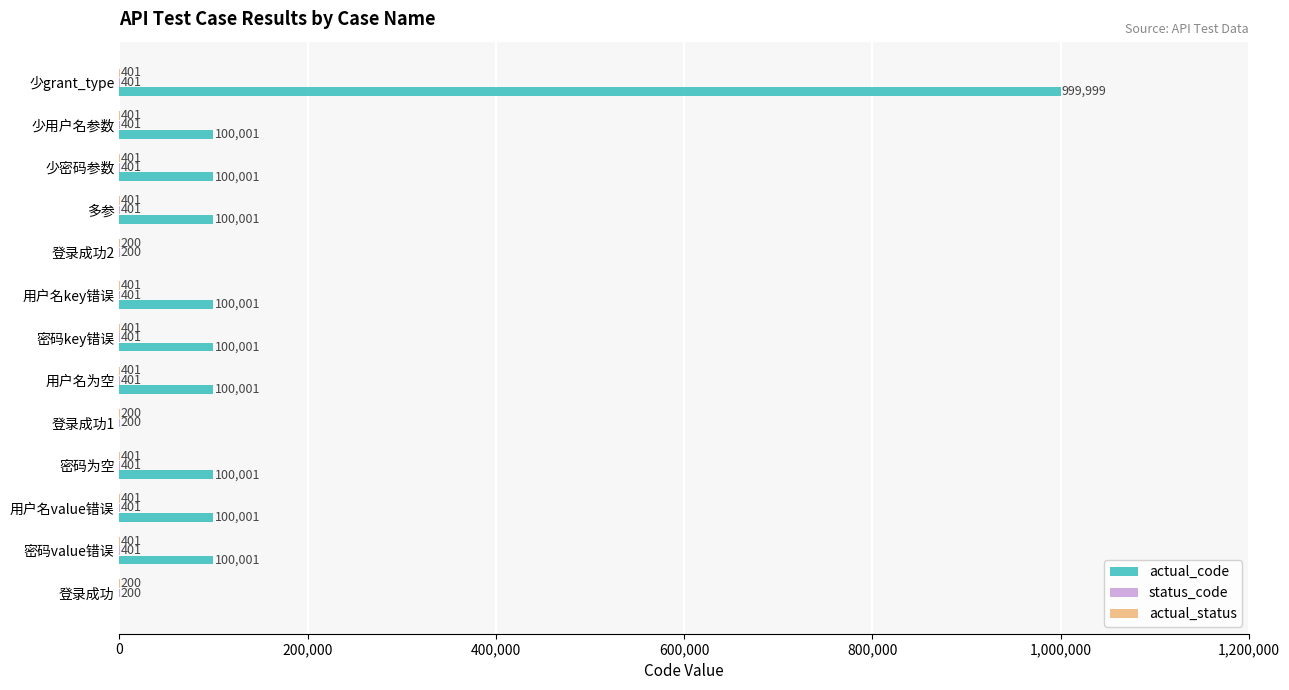

Which series has the largest total across all categories?

actual_code